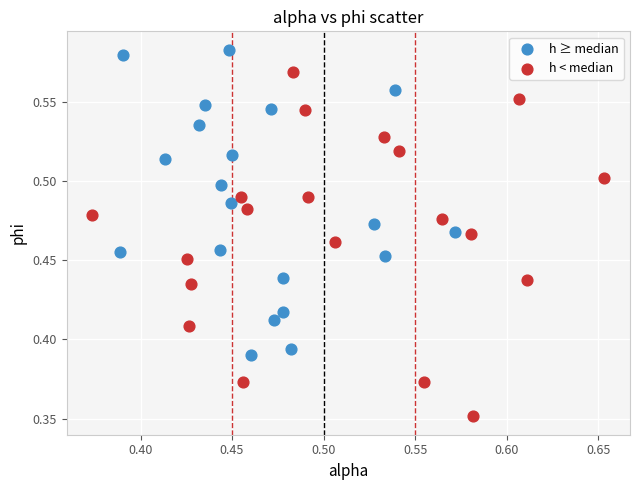

Which series has the largest Y range (max minus min)?

h < median